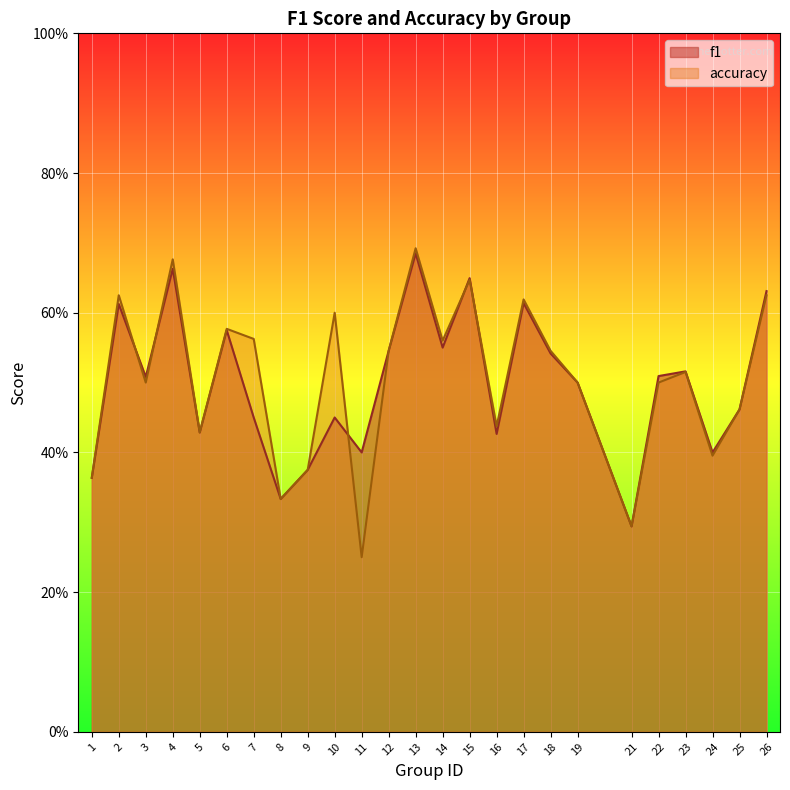

The accuracy series shows 0.5 at 19. True or false?

True